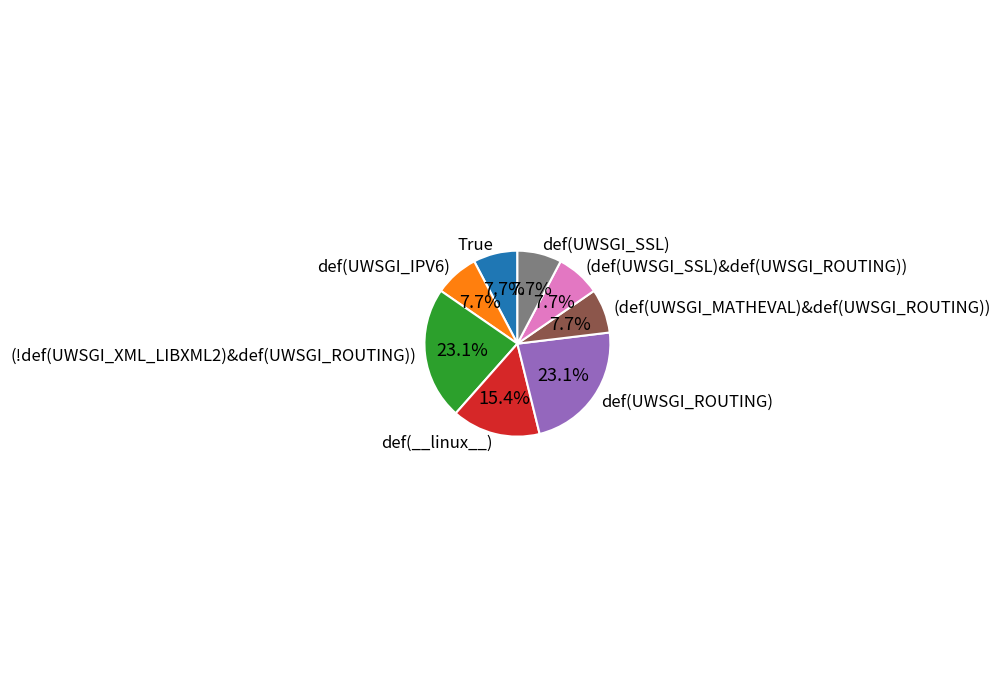

Is it true that (def(UWSGI_SSL)&def(UWSGI_ROUTING)) is 1% of the pie?

False